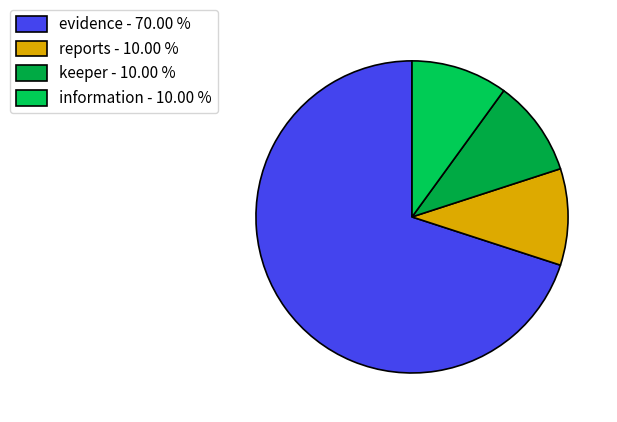

The information slice represents 3% of the pie. True or false?

False